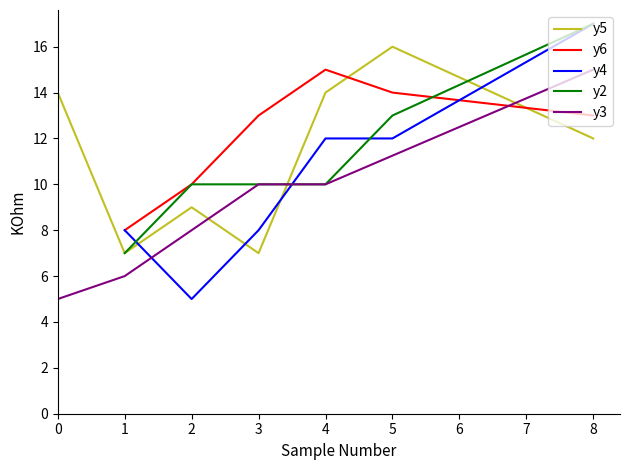

At which label does y4 reach its peak?

8